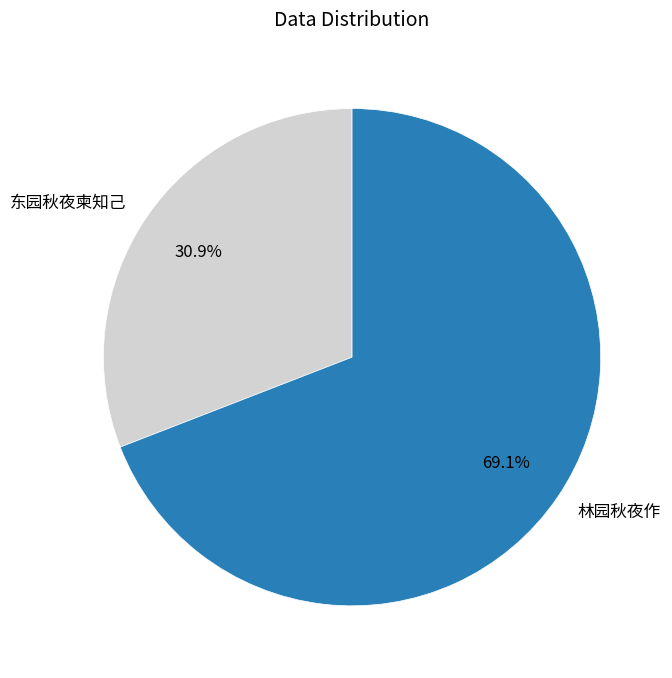

How much of the chart is everything except 东园秋夜柬知己?

69.1%